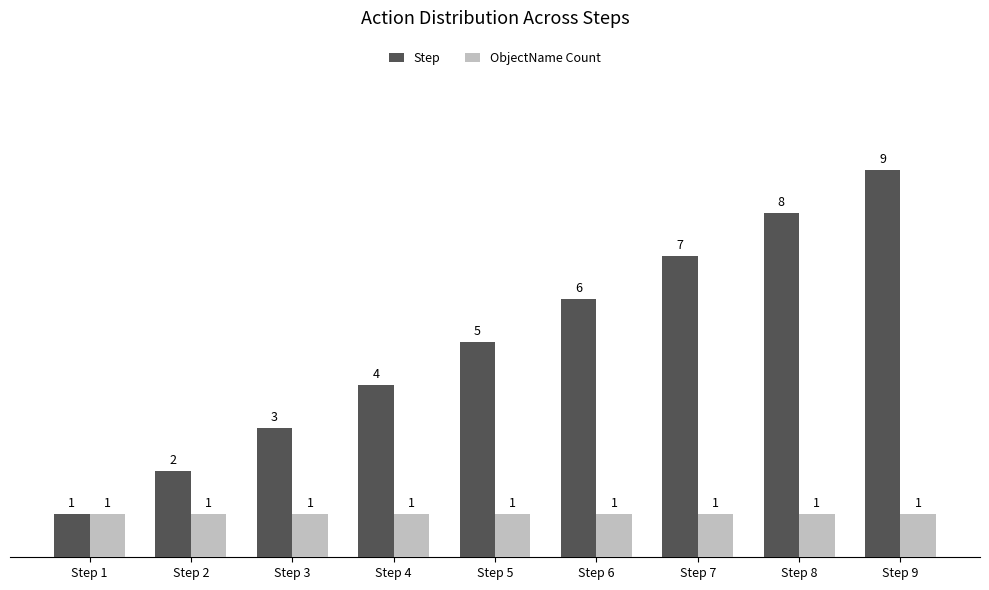

Rank the series by their average value, from highest to lowest.

Step, ObjectName Count